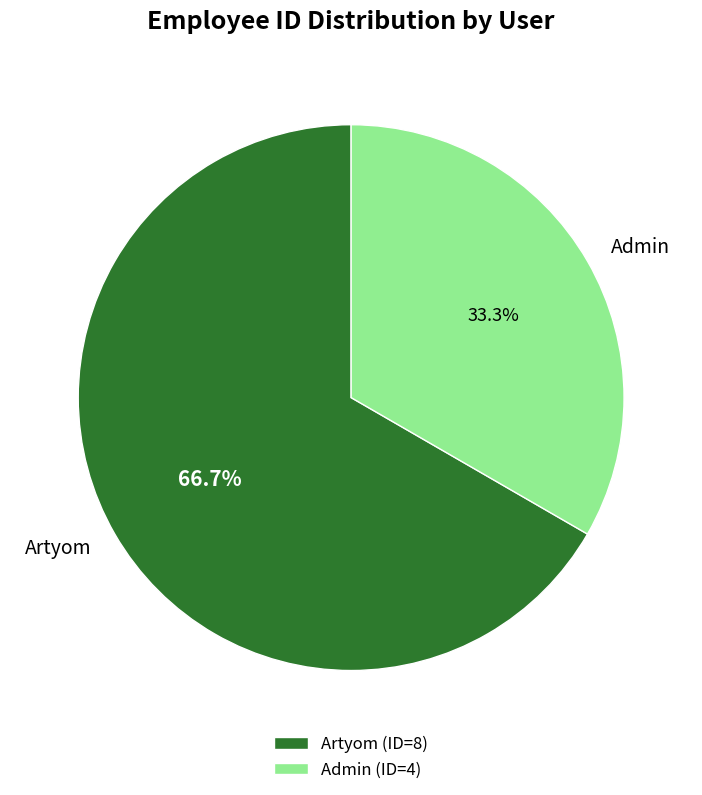

Does any single category account for the majority?

Yes